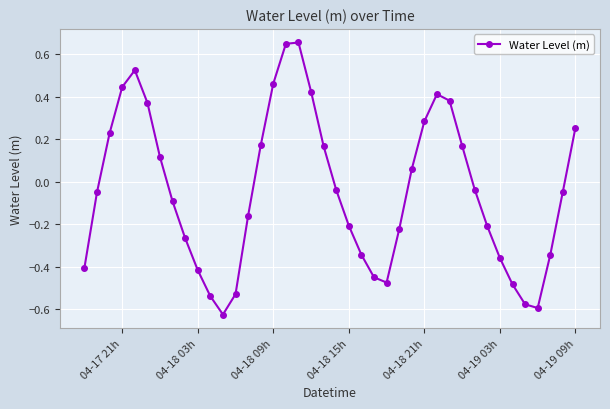

What is the difference between the second highest and second lowest values?

1.2